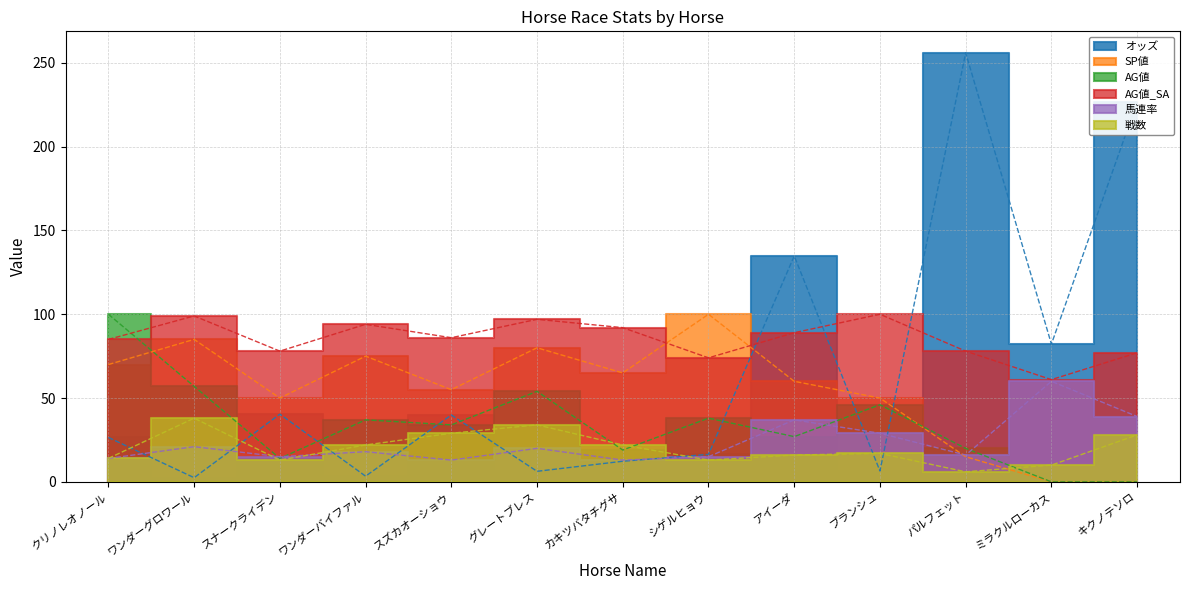

What are all the series names shown in the legend?

オッズ, SP値, AG値, AG値_SA, 馬連率, 戦数